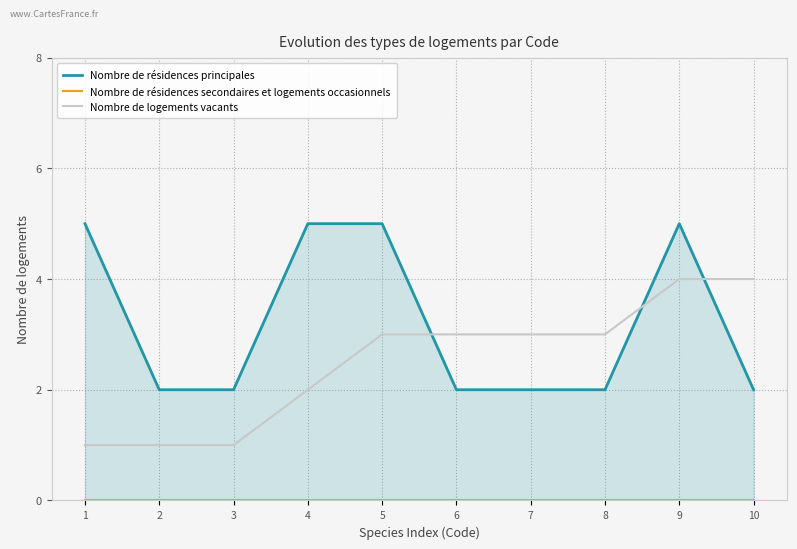

What is the approximate value of Nombre de résidences principales at 10?

2